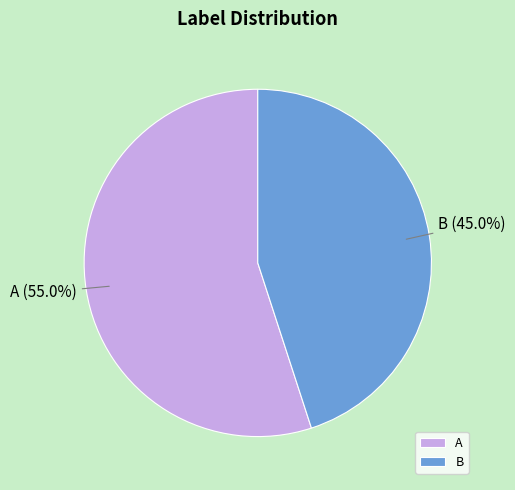

Is it true that A is 55% of the pie?

True